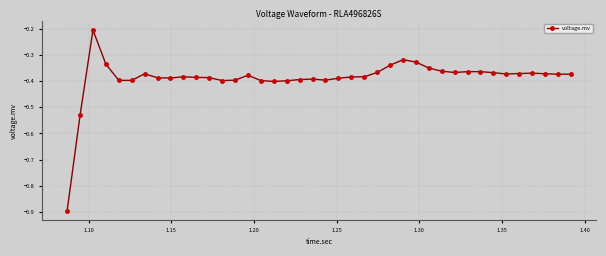

What is the sum of all values?

-15.5